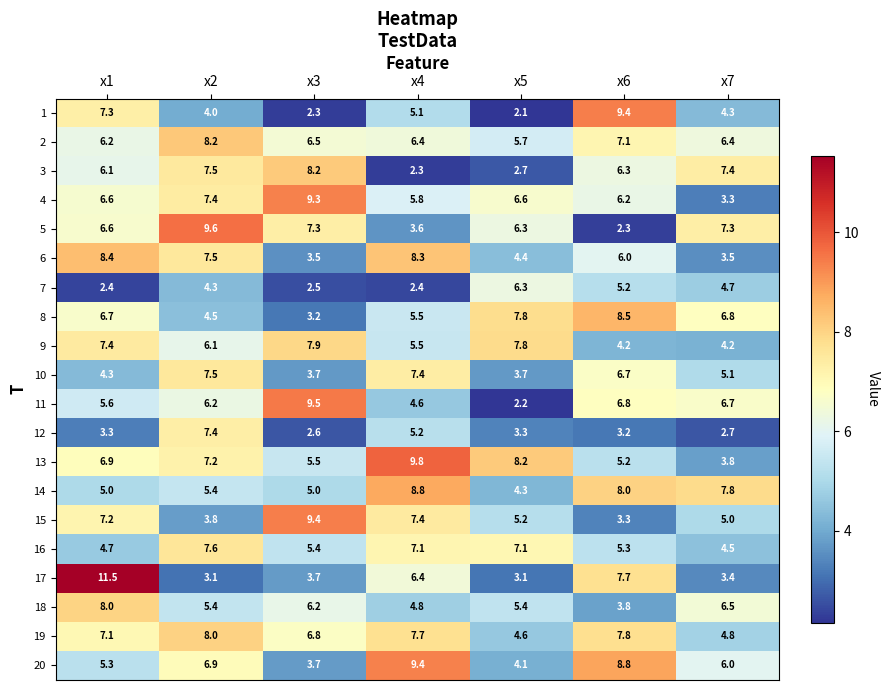

Which series has the largest total across all categories?

19